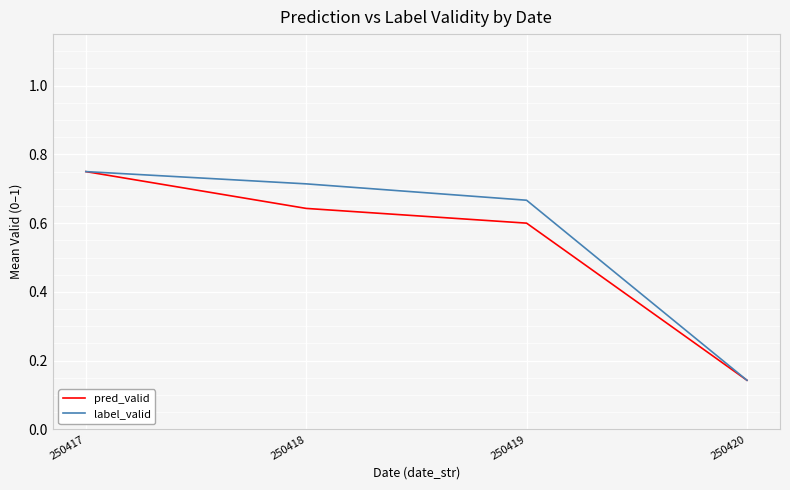

At which label is pred_valid closest to 0?

250420